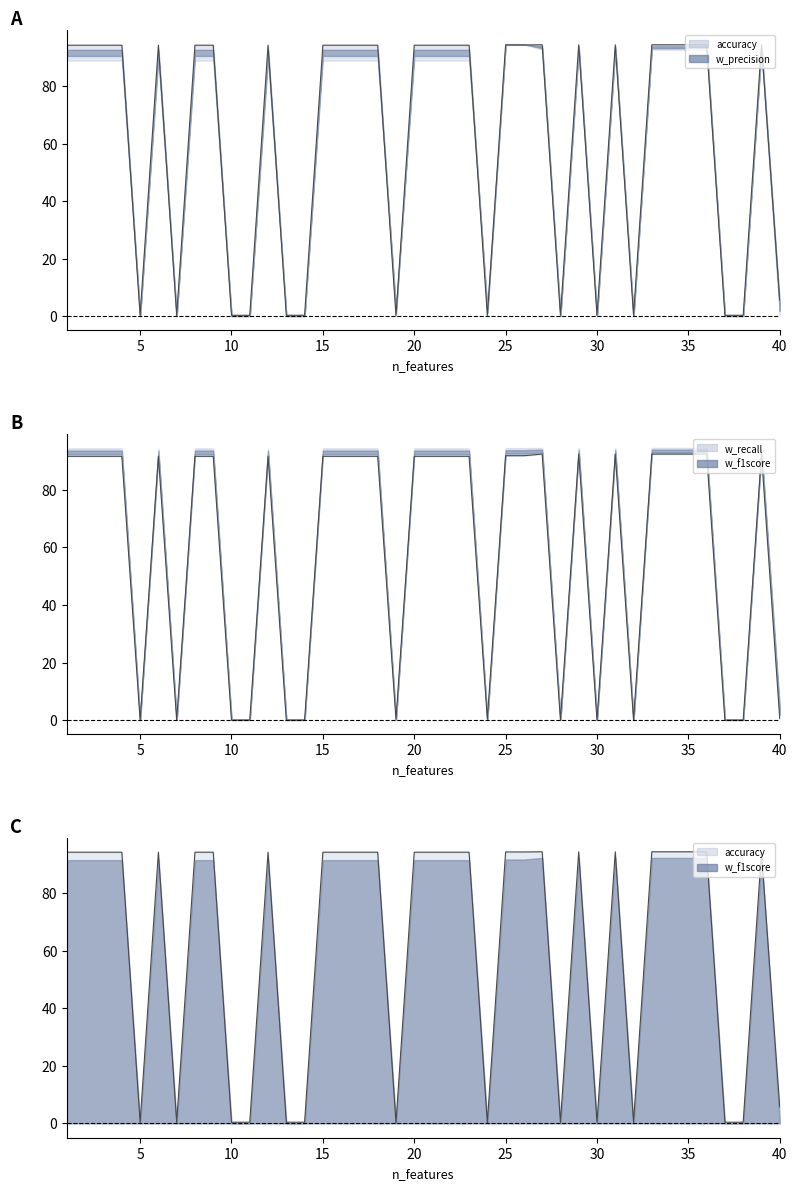

Which series has the largest range (max minus min)?

accuracy_line